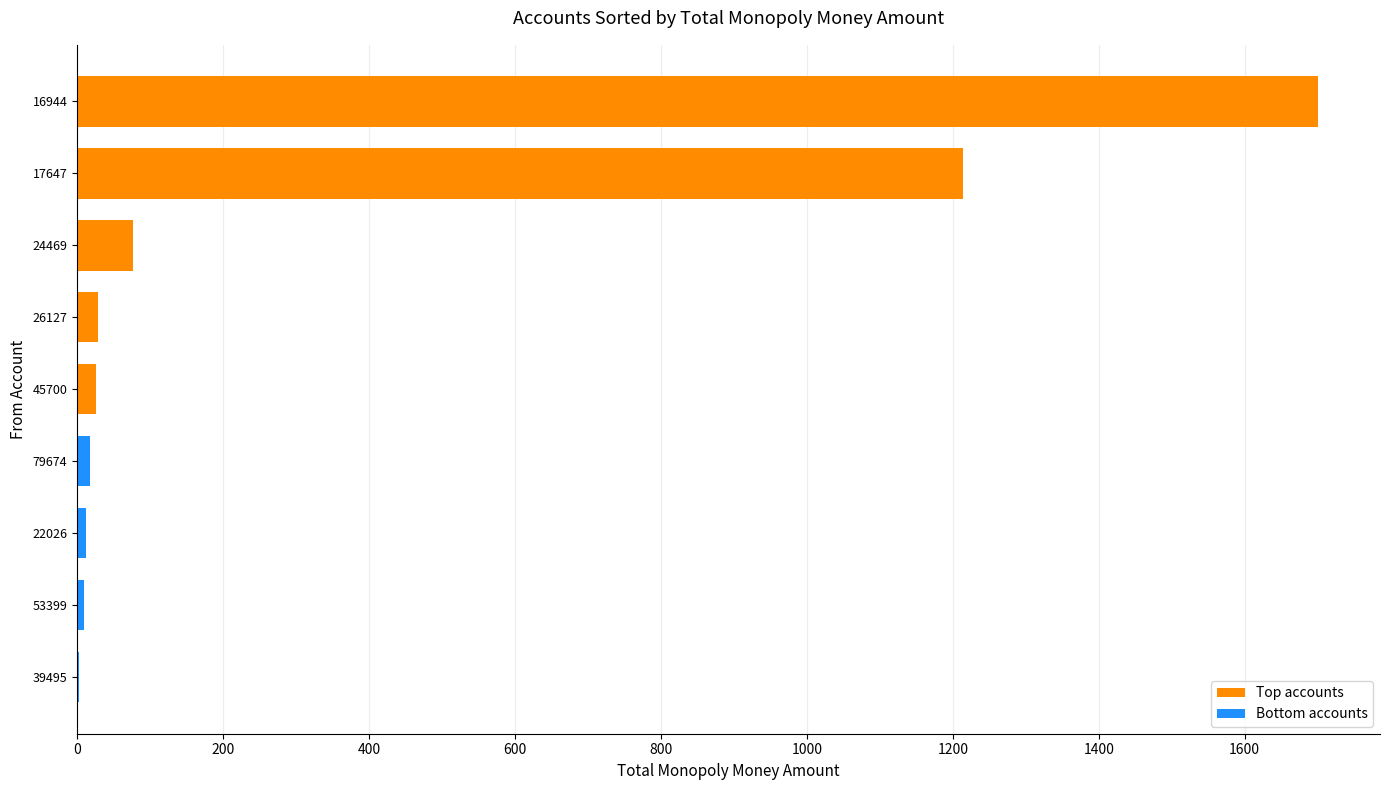

What is the minimum value for Bottom 20?

2.4